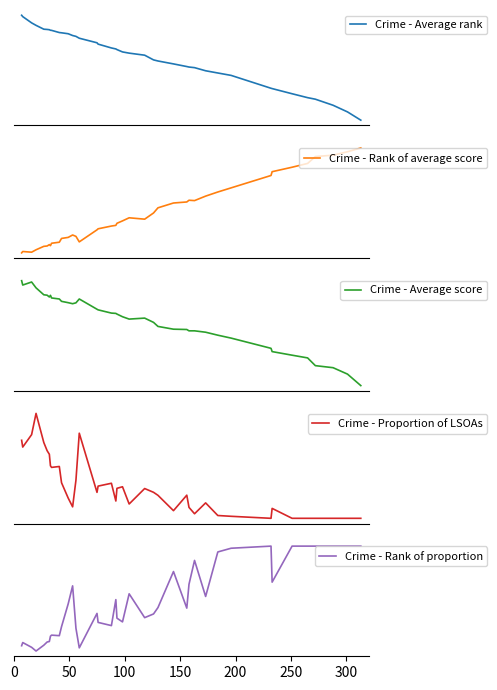

Where do Crime - Rank of average score and Crime - Rank of proportion first cross each other?

100 and 150